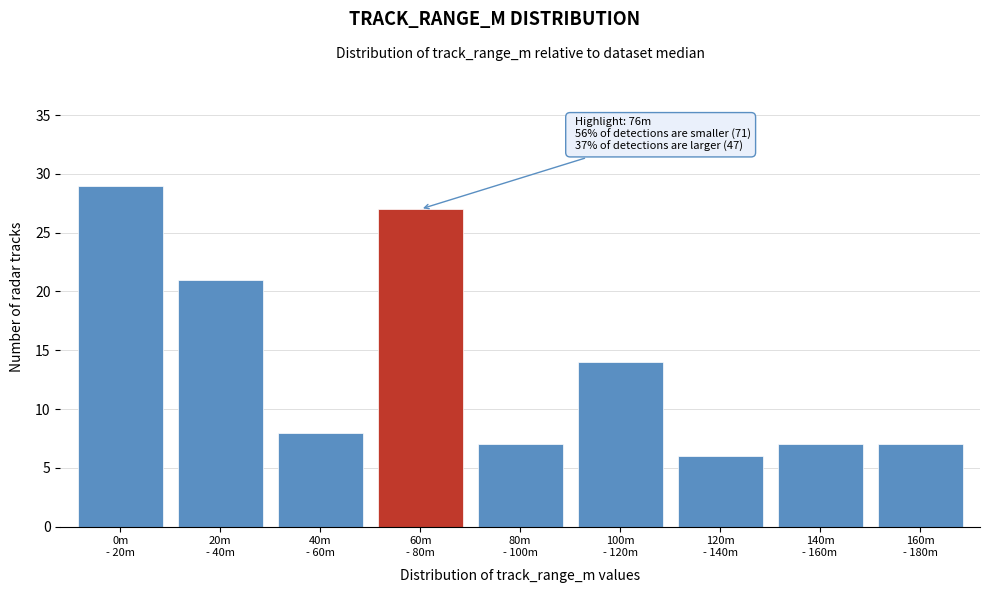

Reading left to right, what are all the values shown in this chart?

29	21	8	27	7	14	6	7	7